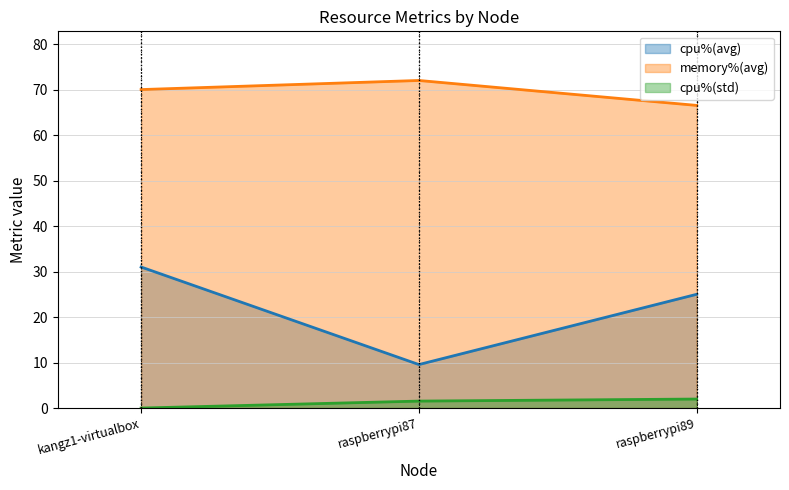

What is the value of the memory%(avg) point at the 3rd from the left?

66.5